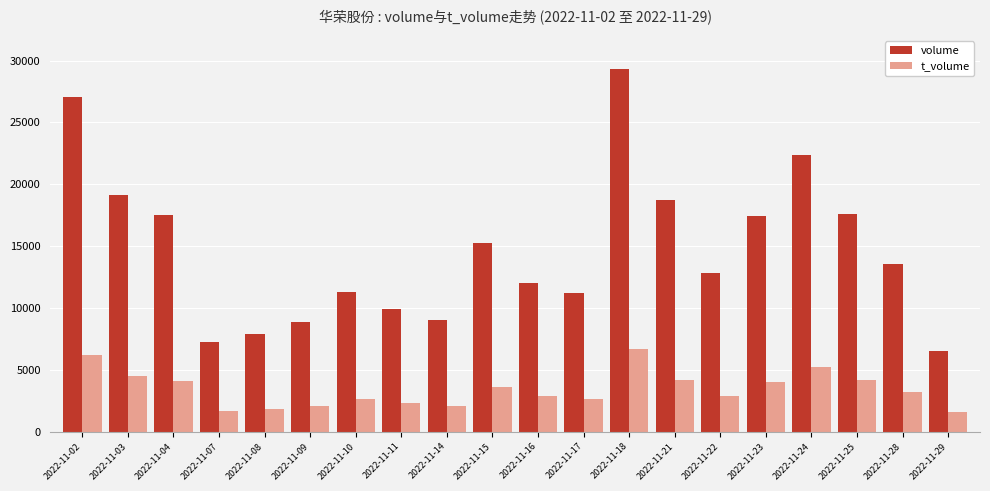

Which category has the lowest value in the volume series?

2022-11-29